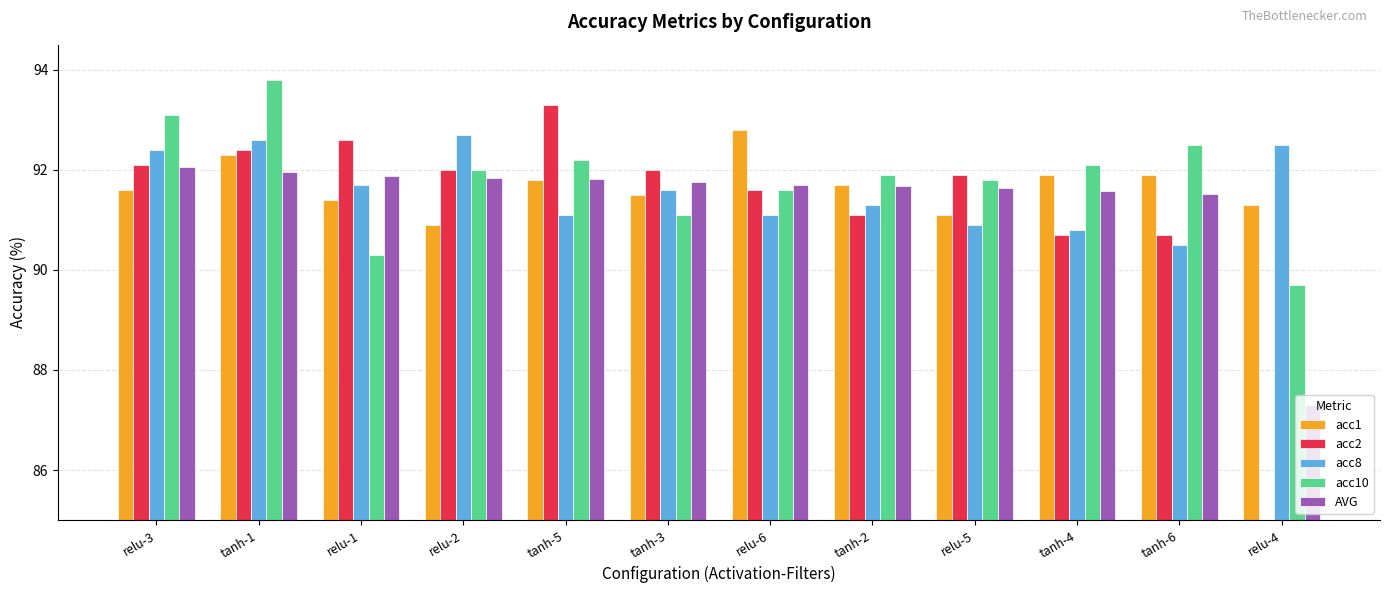

How many data points in acc8 are less than 91?

3